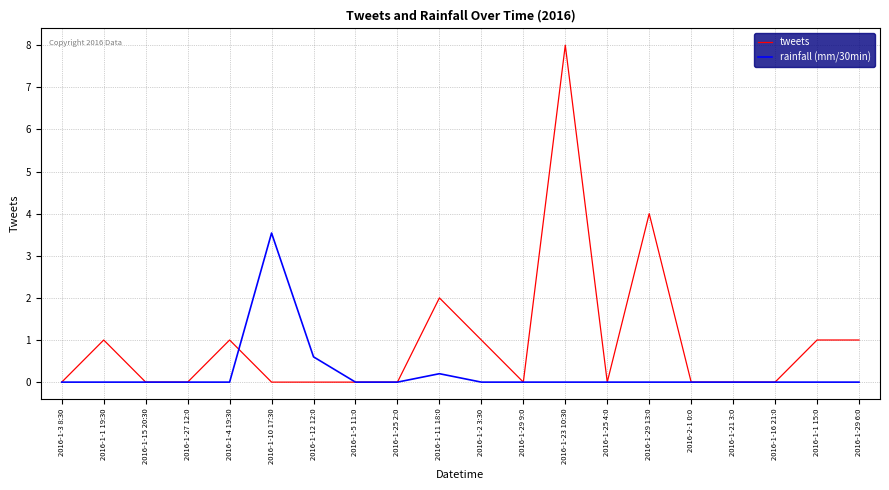

Which category has the highest value in the tweets series?

2016-1-23 10:30